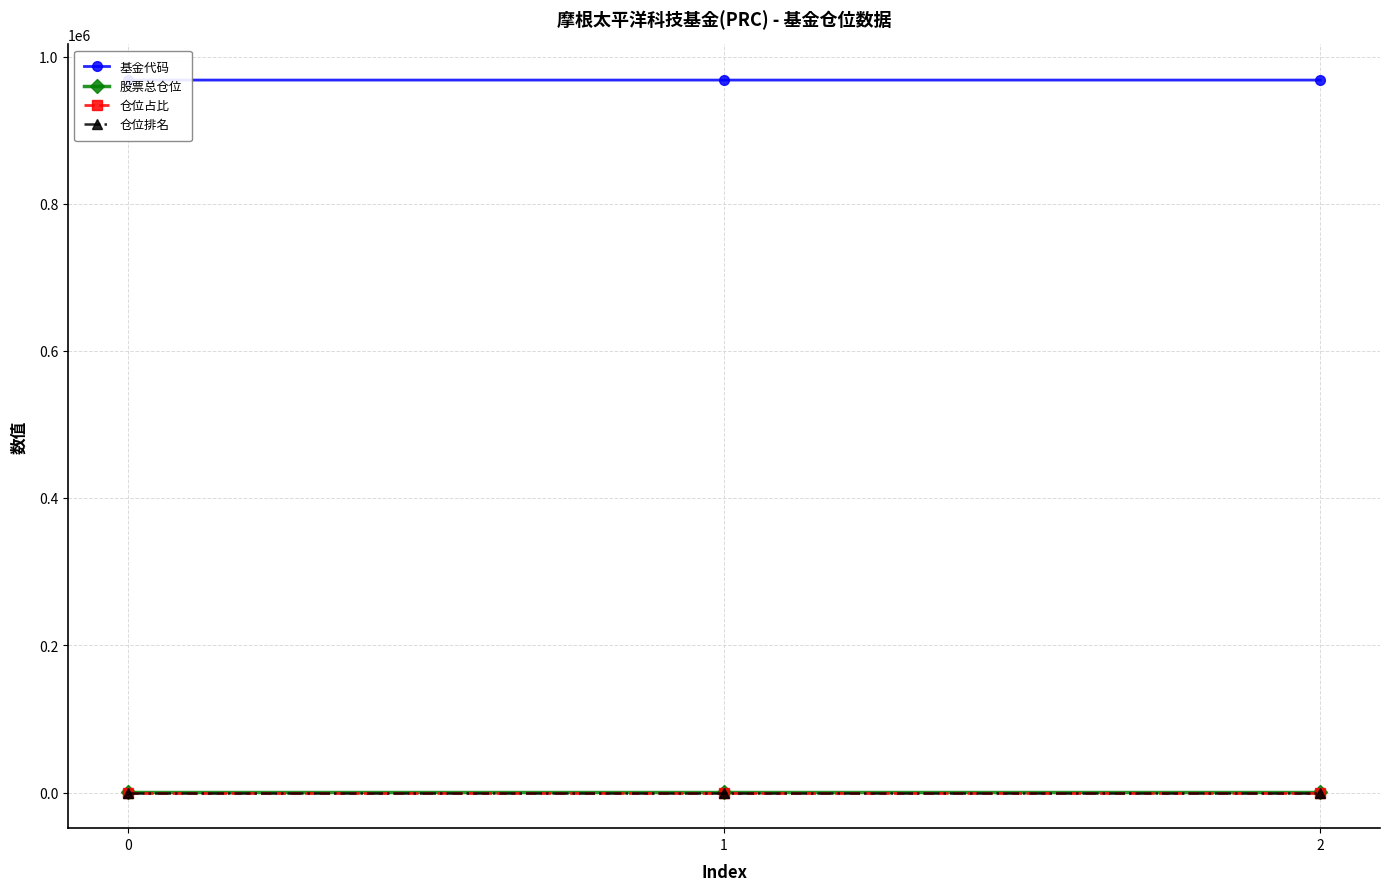

List the labels in order of 基金代码 value, largest first.

2, 1, 0